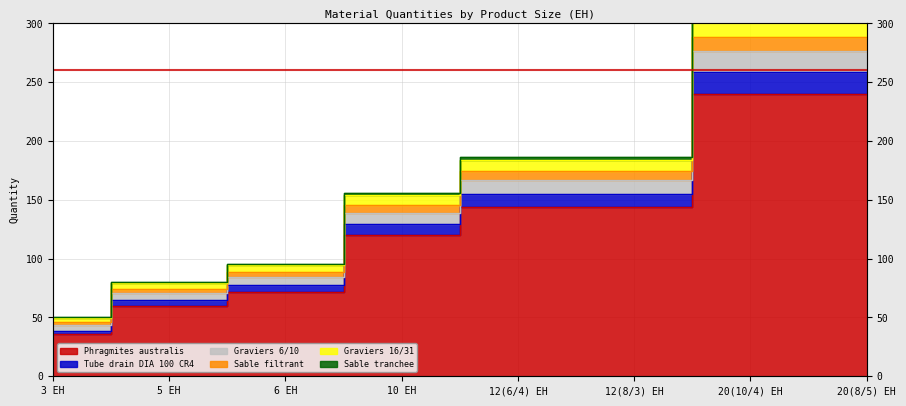

True or false: Sable tranchee has a value of 166.8 at 12(6/4) EH.

True